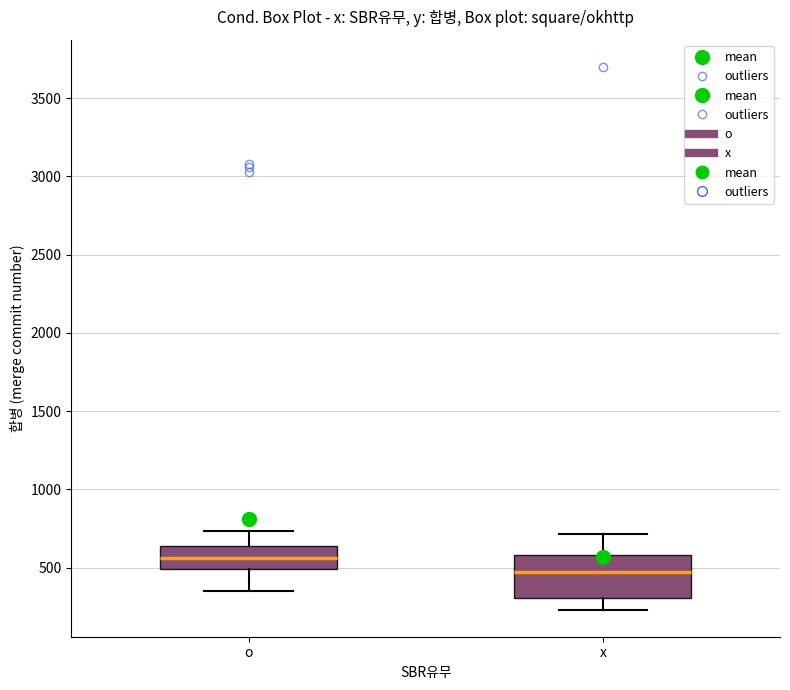

Which box has the highest median line?

o